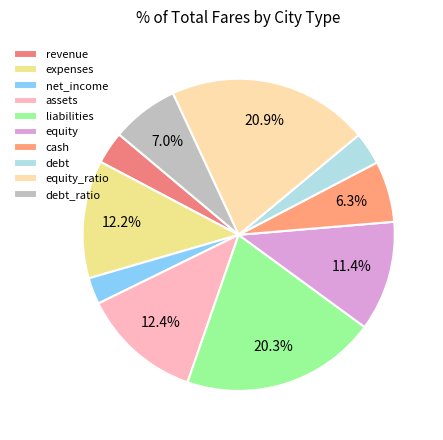

Does equity_ratio account for over 50% of the chart?

No